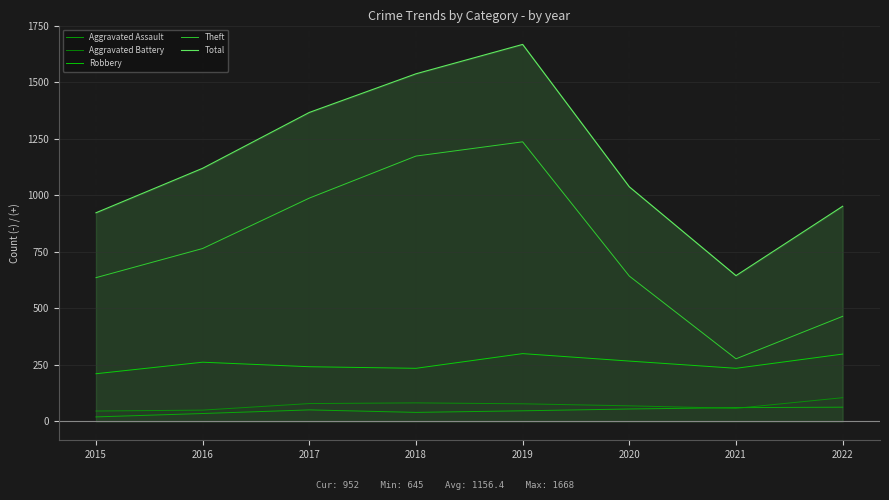

How many values in the Theft series are below 765?

4